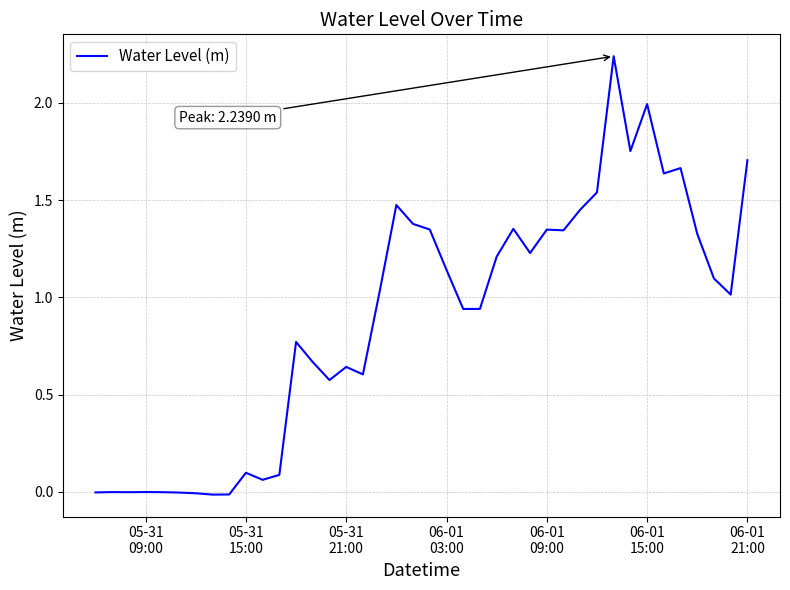

What is the difference between the second highest and second lowest values?

2.0